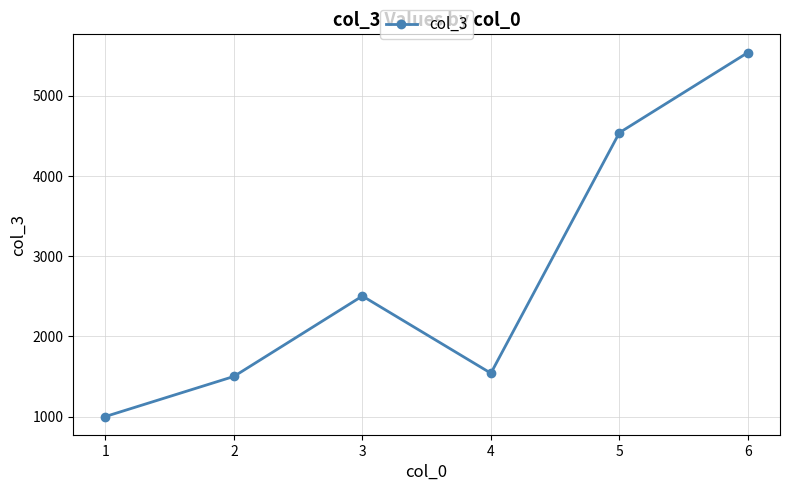

At which category does the chart reach its minimum across all series?

1